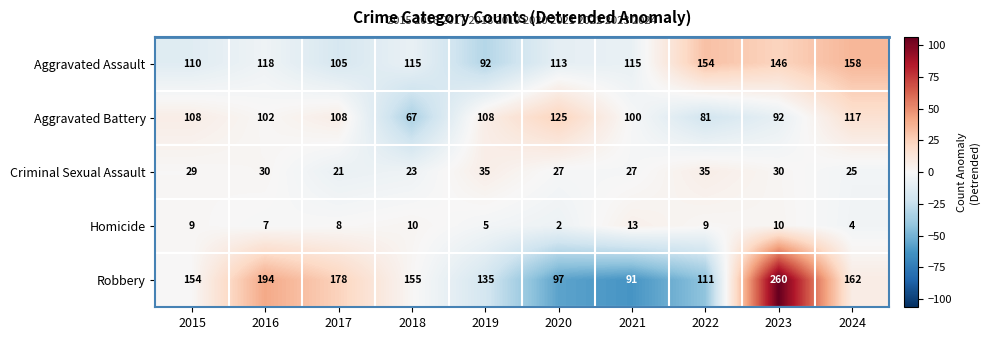

What is the minimum value shown in the chart?

2